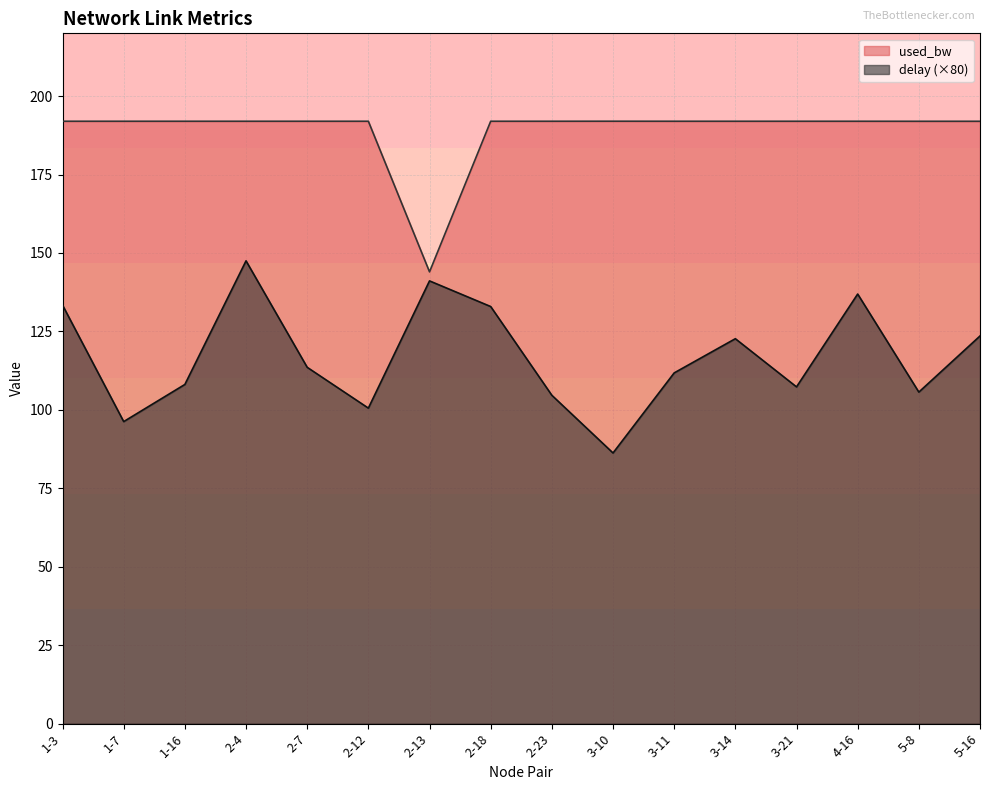

Read the delay value at 3-21.

107.3